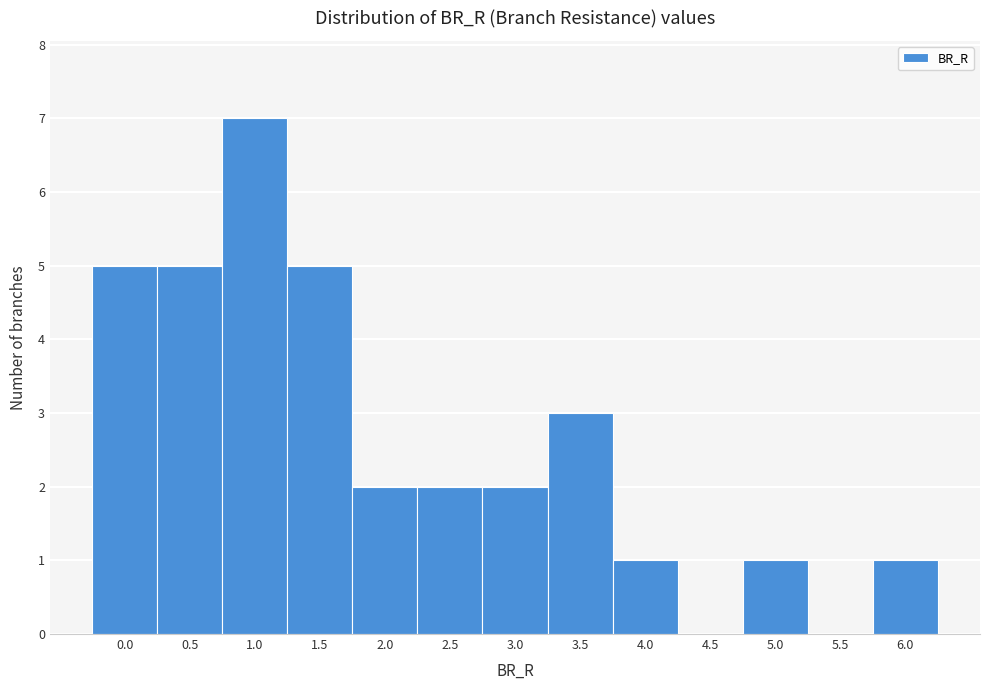

Reading right to left, what are all the values shown in this chart?

6.0=1	5.5=0	5.0=1	4.5=0	4.0=1	3.5=3	3.0=2	2.5=2	2.0=2	1.5=5	1.0=7	0.5=5	0.0=5